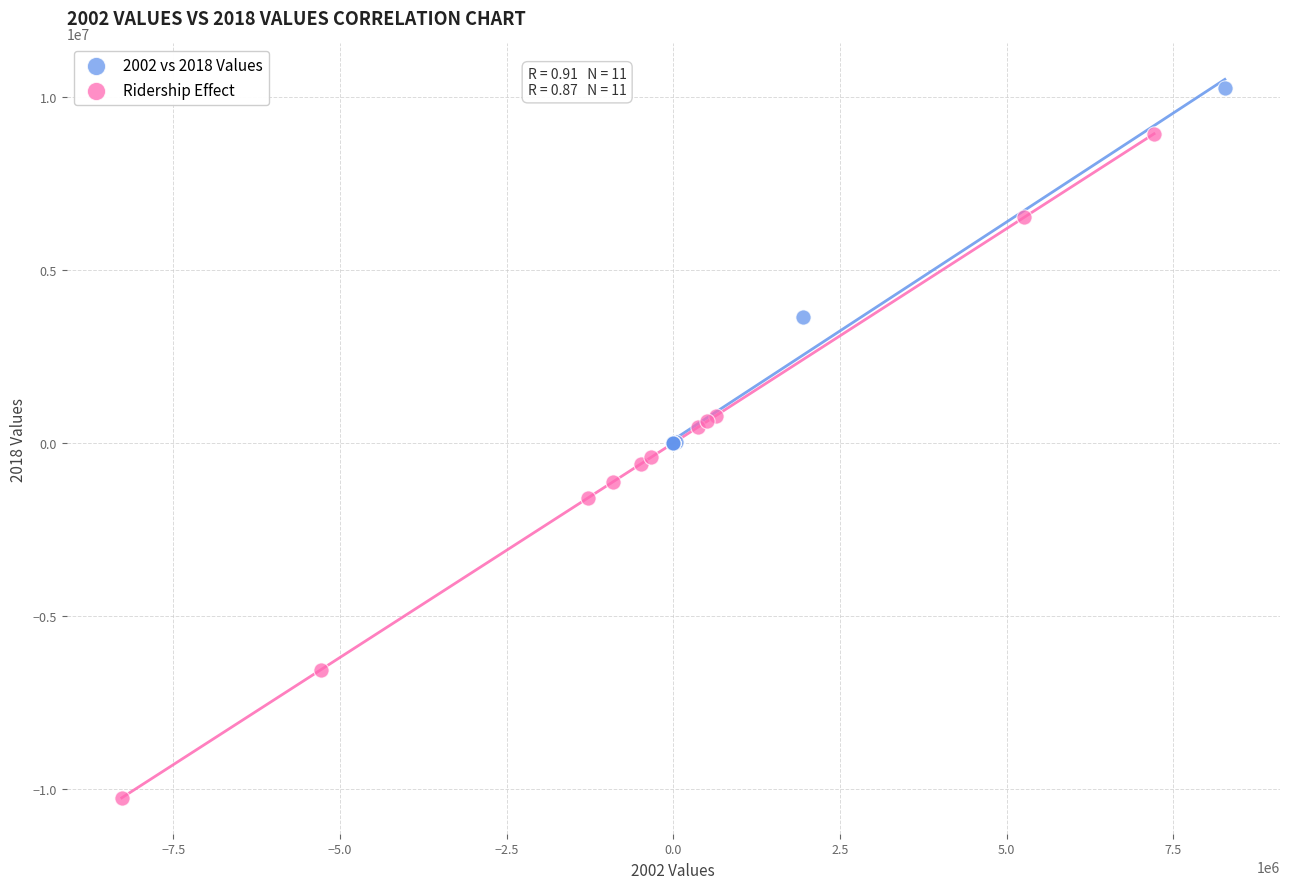

What are all the series names shown in the legend?

2002 vs 2018 Values, Ridership Effect